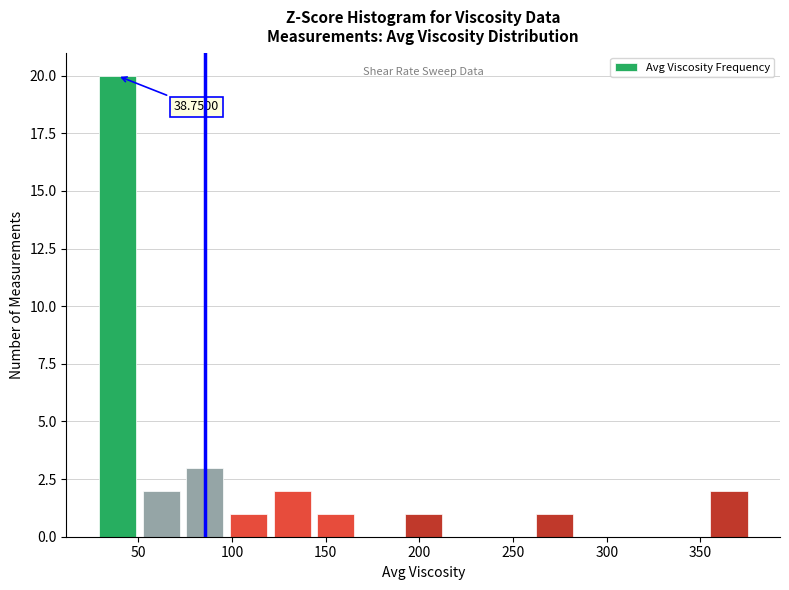

Which range on the x-axis has the tallest bar?

25 to 50